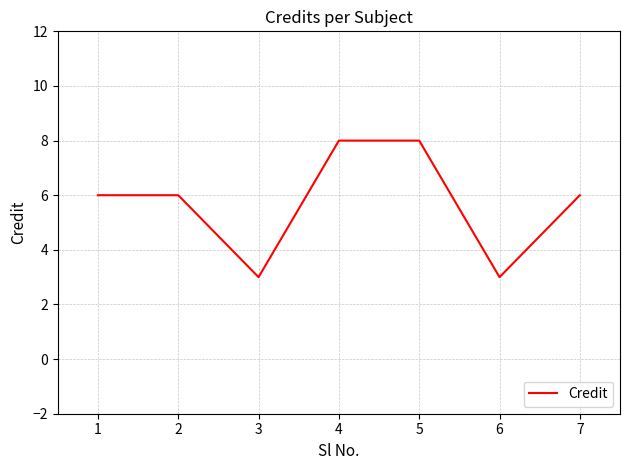

Does the chart display data point markers on the line(s)?

No